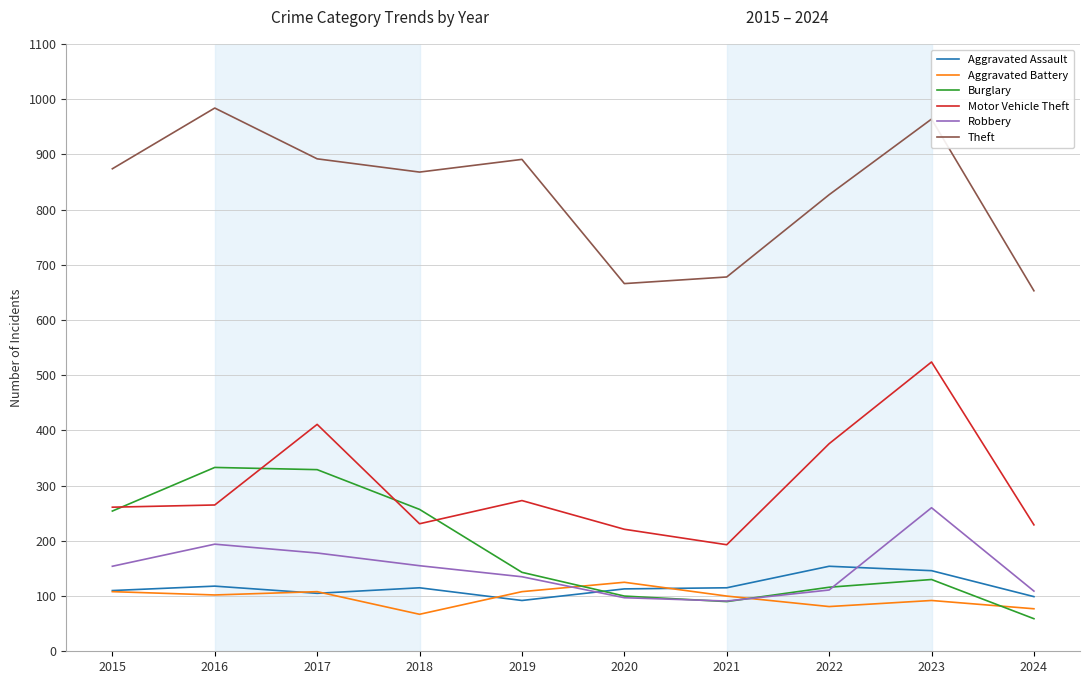

Between 2021 and 2022, which series saw the biggest shift?

Motor Vehicle Theft